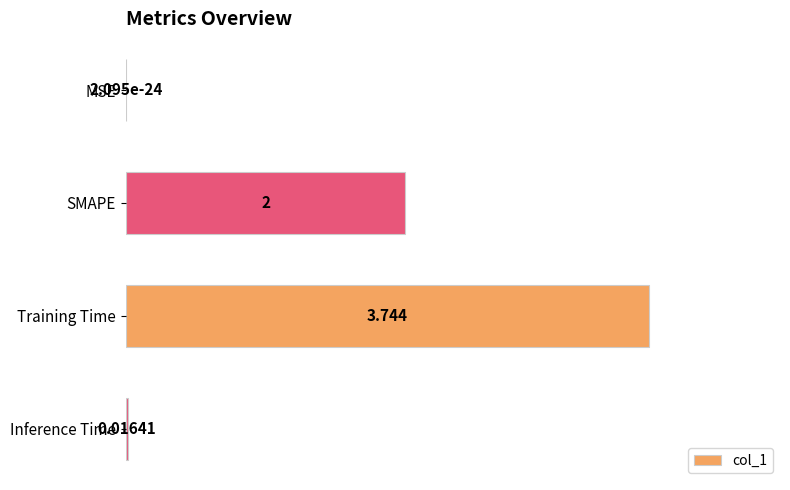

At which label is the value closest to 1?

Inference Time